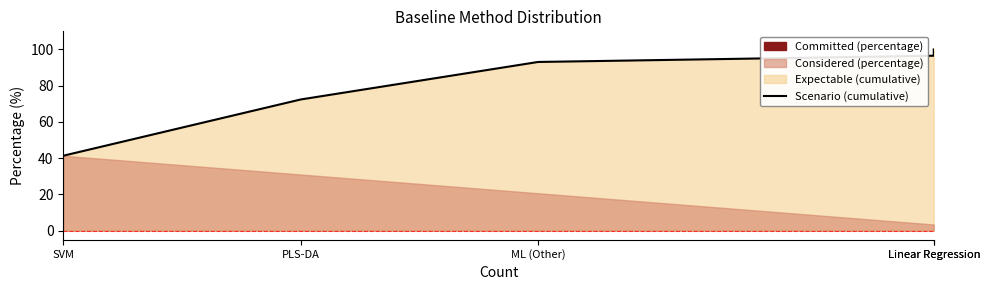

Where is the data nearest to the value 70?

PLS-DA